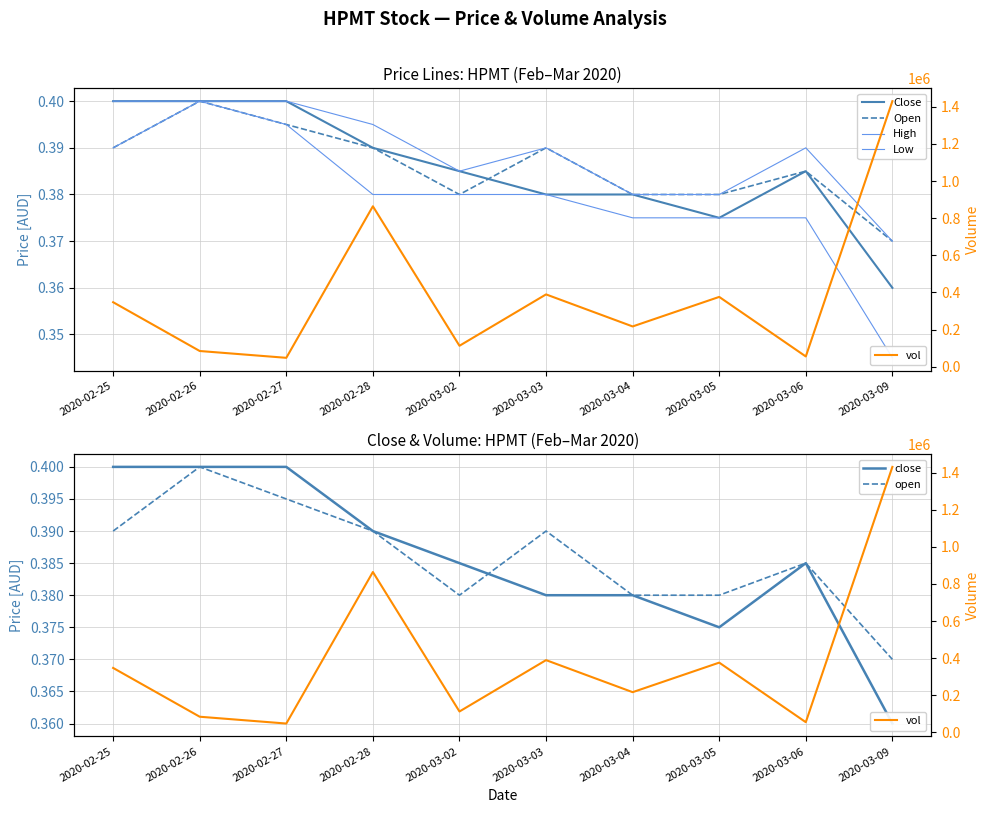

Reading right to left, list all the values displayed in this chart.

open: 2020-03-09=0.4	2020-03-06=0.4	2020-03-05=0.4	2020-03-04=0.4	2020-03-03=0.4	2020-03-02=0.4	2020-02-28=0.4	2020-02-27=0.4	2020-02-26=0.4	2020-02-25=0.4
high: 2020-03-09=0.4	2020-03-06=0.4	2020-03-05=0.4	2020-03-04=0.4	2020-03-03=0.4	2020-03-02=0.4	2020-02-28=0.4	2020-02-27=0.4	2020-02-26=0.4	2020-02-25=0.4
low: 2020-03-09=0.3	2020-03-06=0.4	2020-03-05=0.4	2020-03-04=0.4	2020-03-03=0.4	2020-03-02=0.4	2020-02-28=0.4	2020-02-27=0.4	2020-02-26=0.4	2020-02-25=0.4
close: 2020-03-09=0.4	2020-03-06=0.4	2020-03-05=0.4	2020-03-04=0.4	2020-03-03=0.4	2020-03-02=0.4	2020-02-28=0.4	2020-02-27=0.4	2020-02-26=0.4	2020-02-25=0.4
vol: 2020-03-09=1430400.0	2020-03-06=55300.0	2020-03-05=376100.0	2020-03-04=217000.0	2020-03-03=389600.0	2020-03-02=112900.0	2020-02-28=864200.0	2020-02-27=48000.0	2020-02-26=84700.0	2020-02-25=347500.0